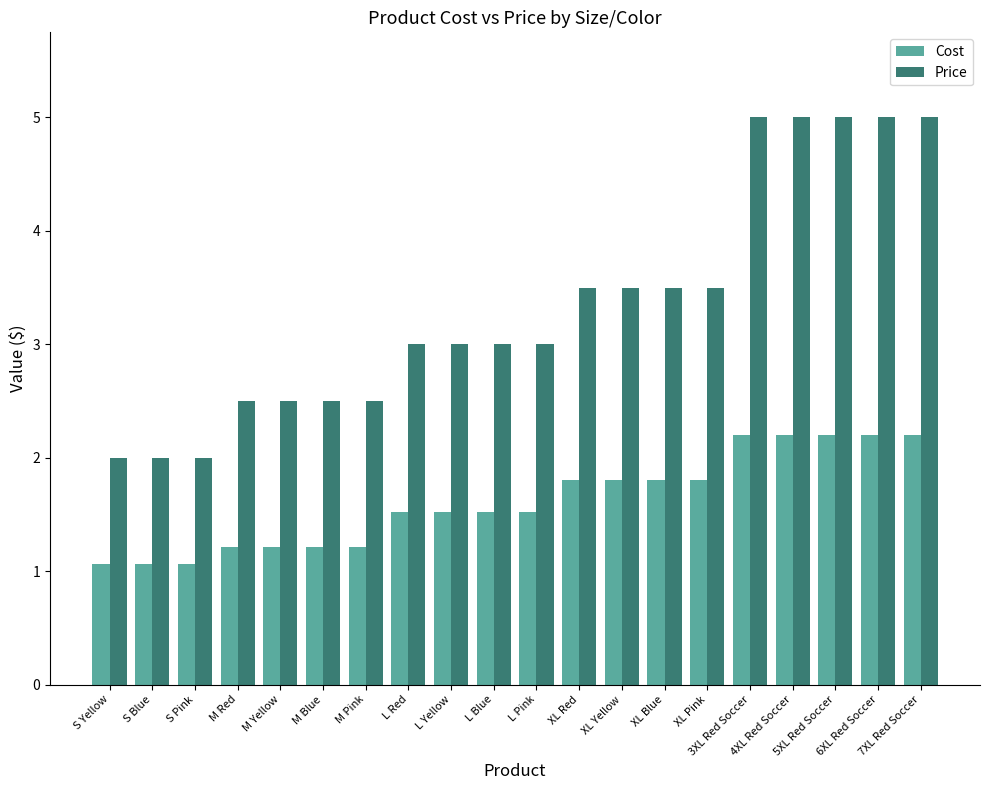

What is the sum of the Price values at M Yellow and L Red?

5.5